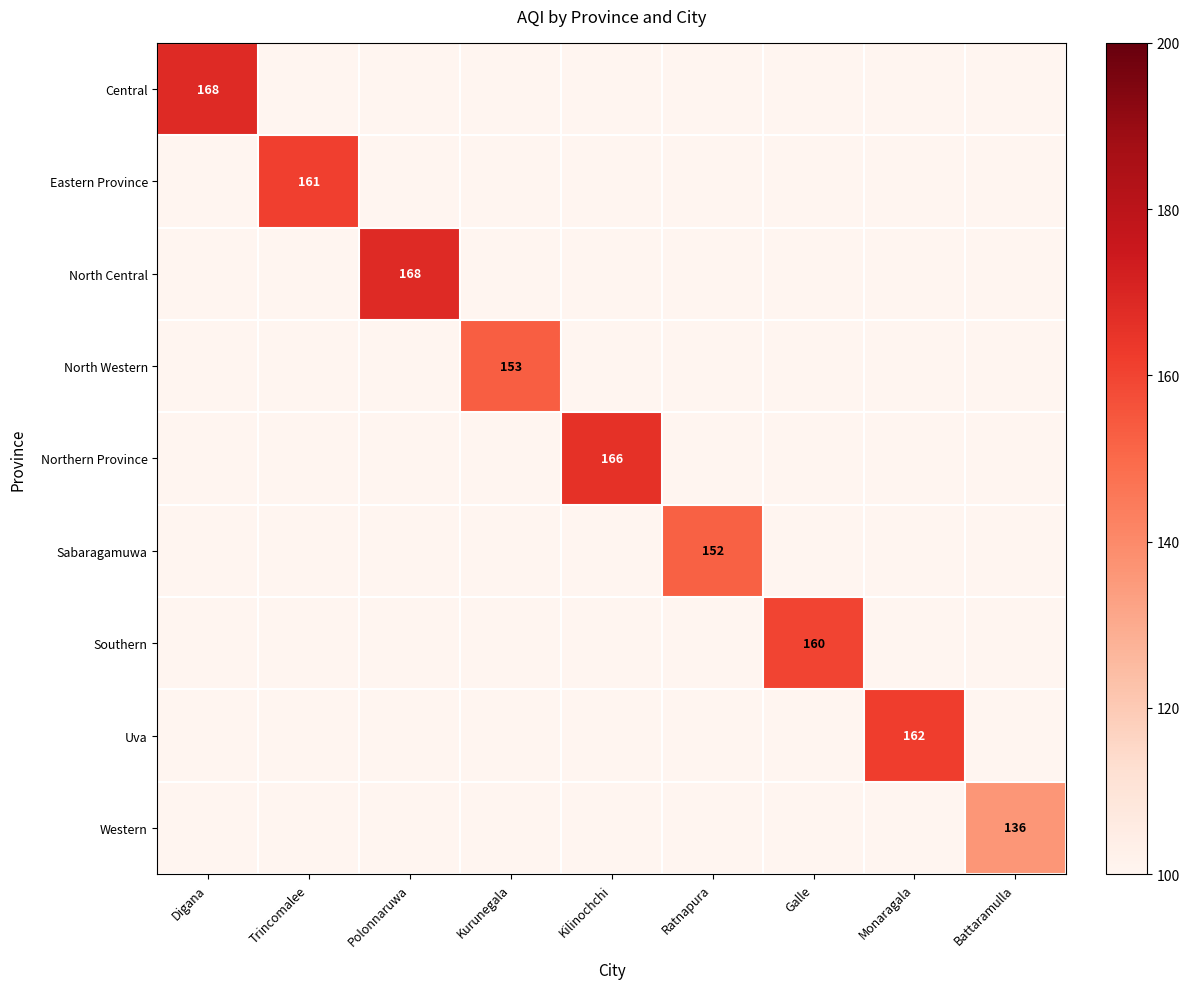

Is the value of North Western at Battaramulla greater than the value of Uva at Trincomalee?

No